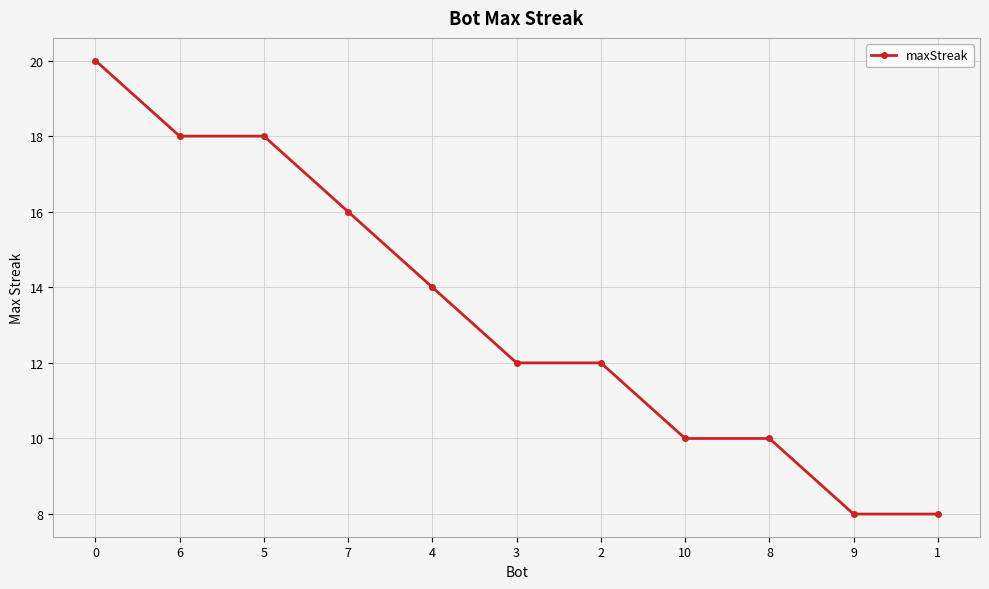

What is the label of the 3rd point from the right?

8